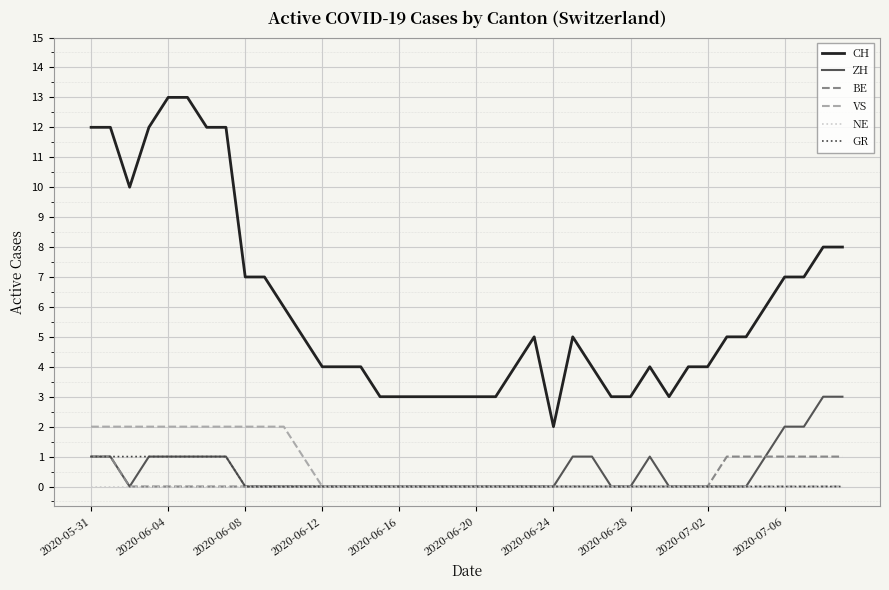

What is the maximum value shown in the chart?

13